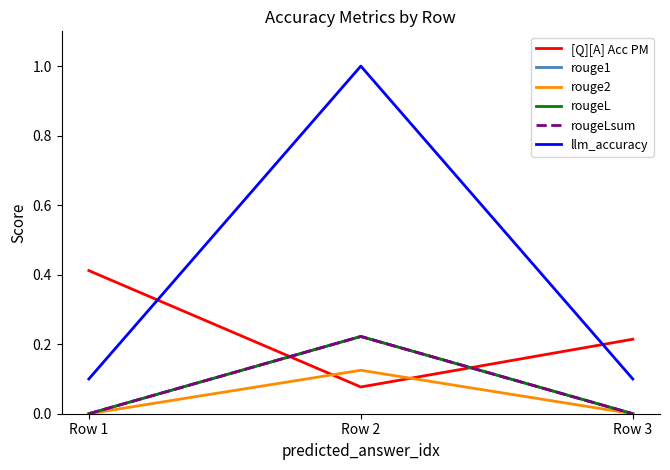

Does the chart have visible grid lines?

No